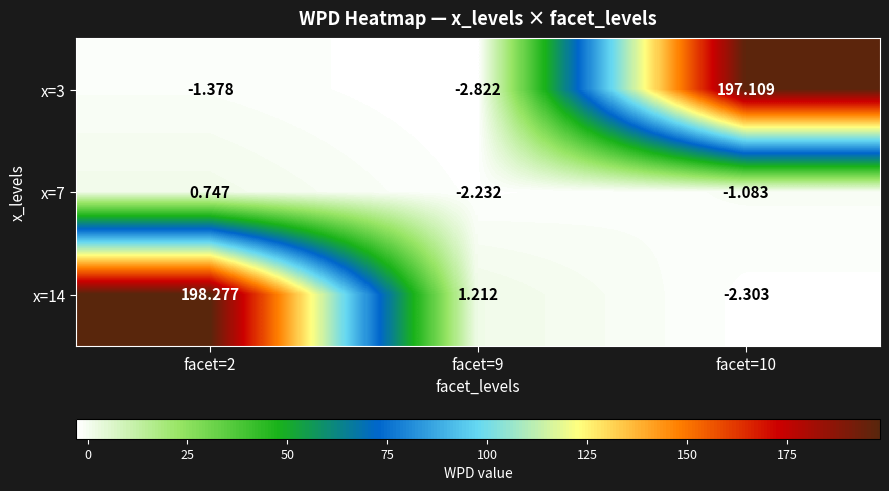

Is the value of x=3 at facet=9 greater than the value of x=7 at facet=2?

No